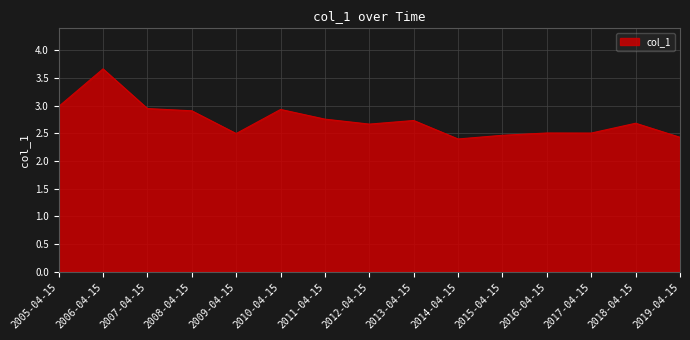

What position from the right is 2008-04-15?

12